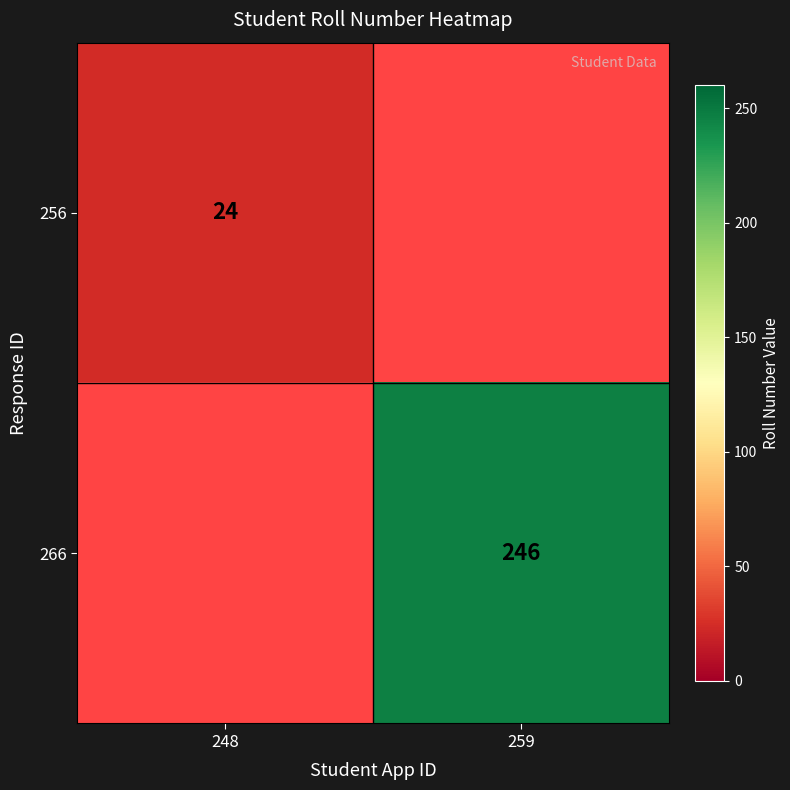

True or false: 266 has a value of 102 at 259.

False